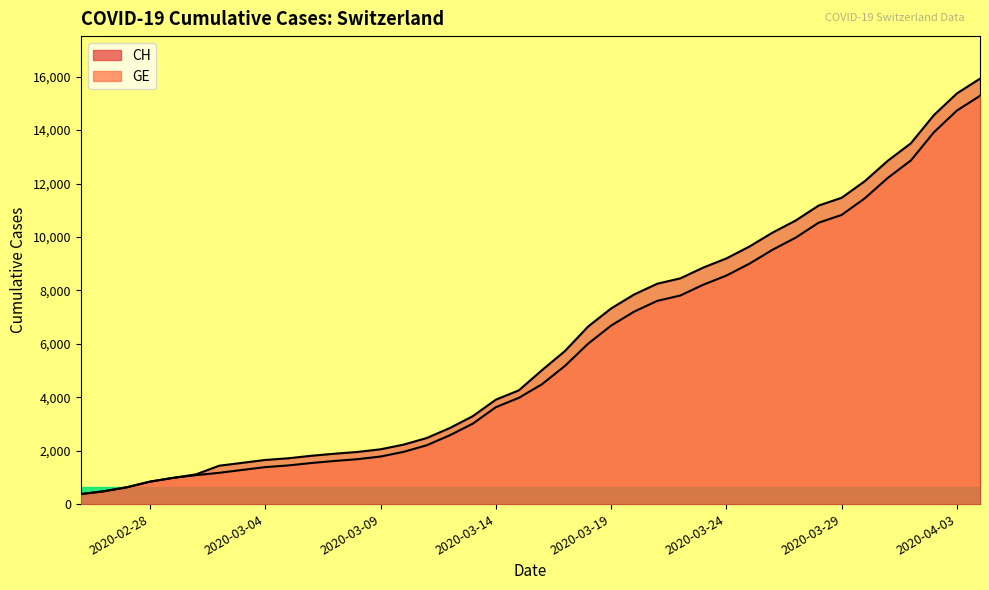

At how many categories does at least one series exceed 9089?

12